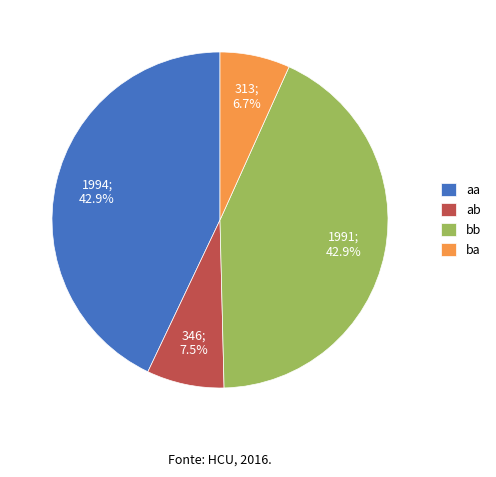

How many segments does this pie chart have?

4